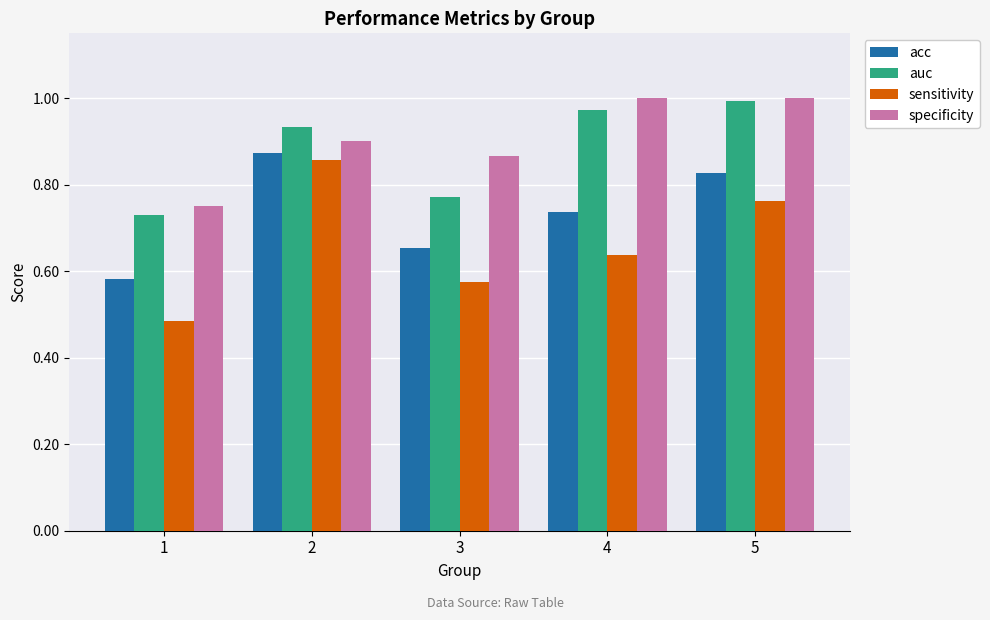

How many bars are there in total?

20